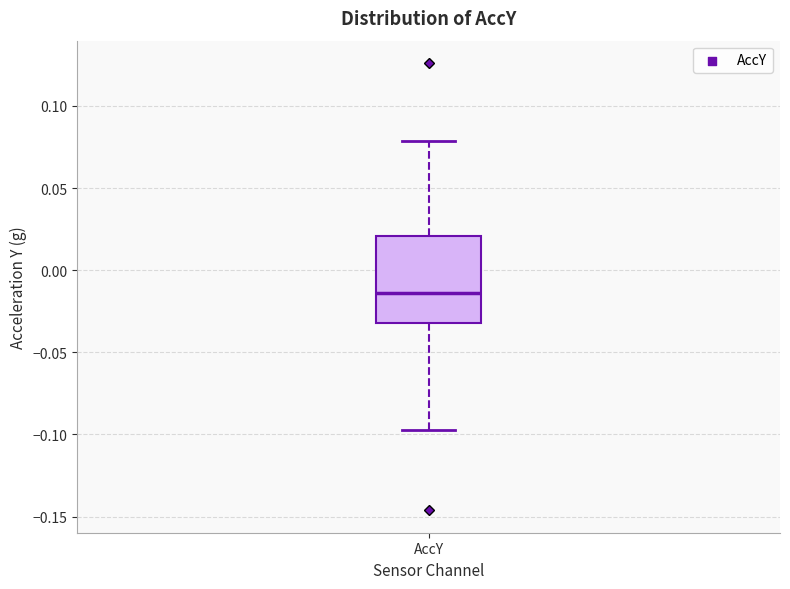

Where does the lower whisker of the box for AccY end on the y-axis? The values are not printed on the chart, so give them approximately, as read against the axis.

-0.095